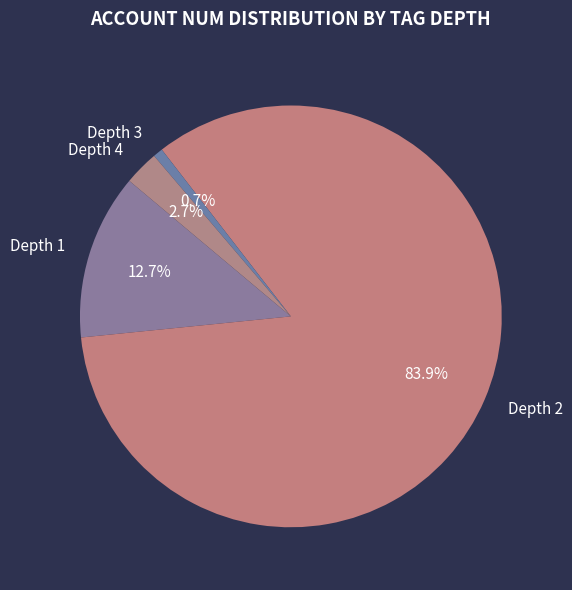

Which has a higher value, Depth 2 or Depth 3?

Depth 2